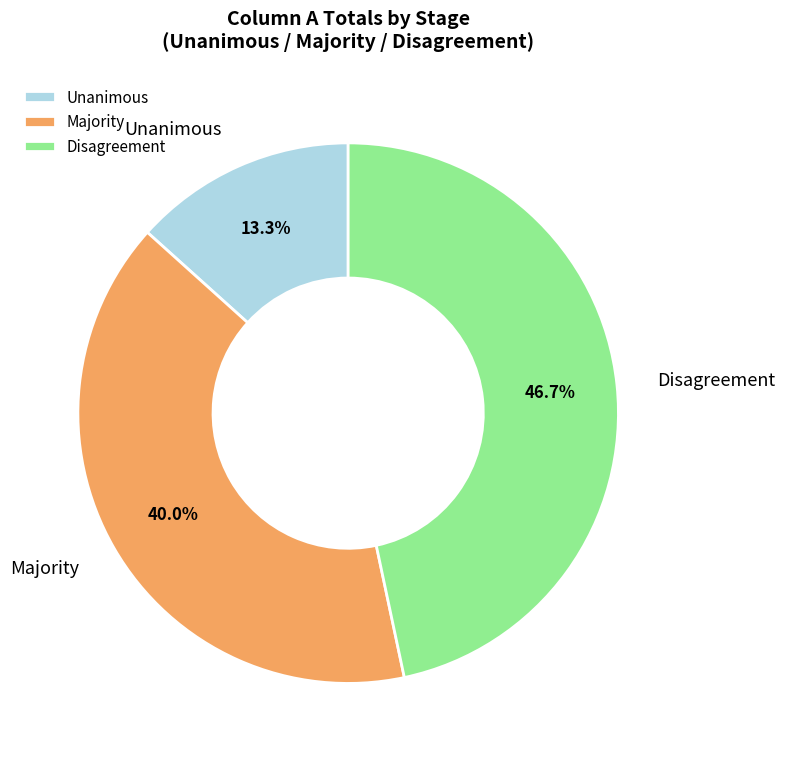

Rank the categories by value from highest to lowest.

Disagreement, Majority, Unanimous